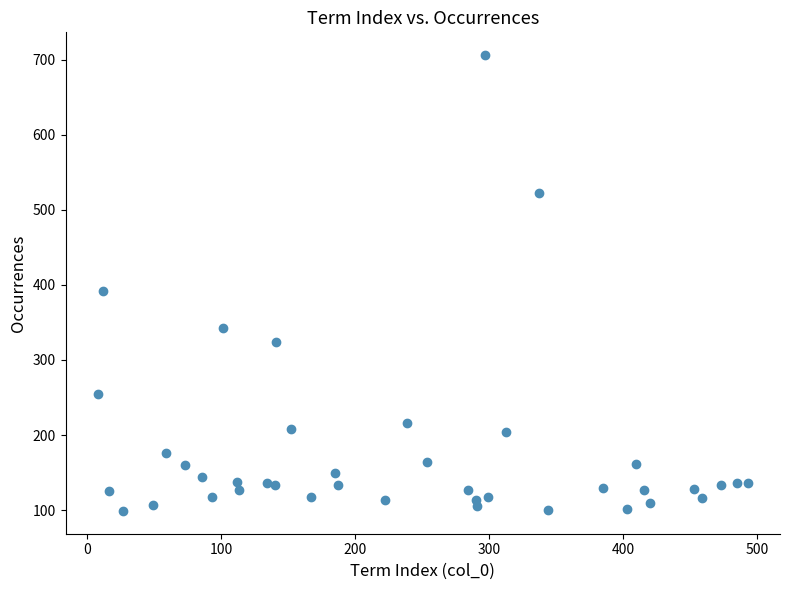

What Y value in the scatter plot is closest to 402?

392